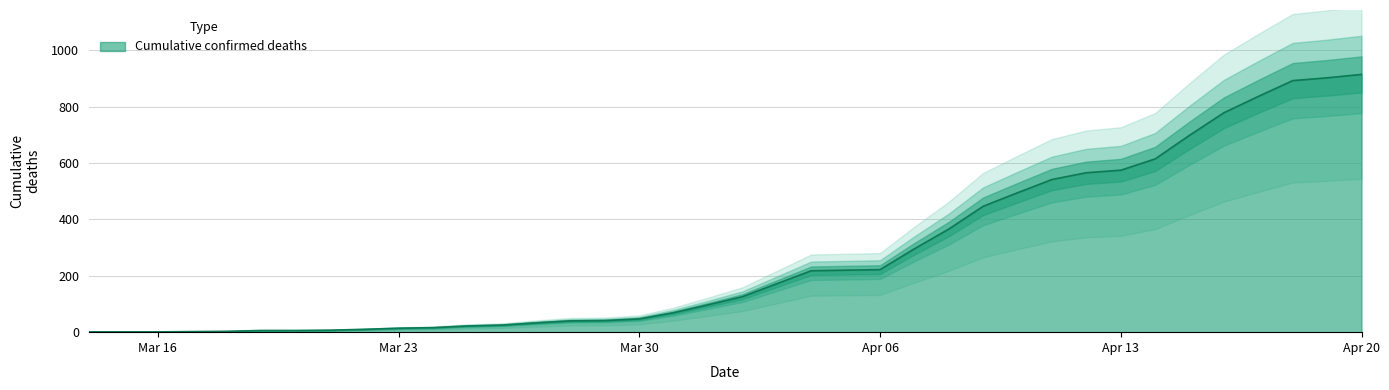

What is the sum of the values at 2020-03-21 and 2020-04-03?

179